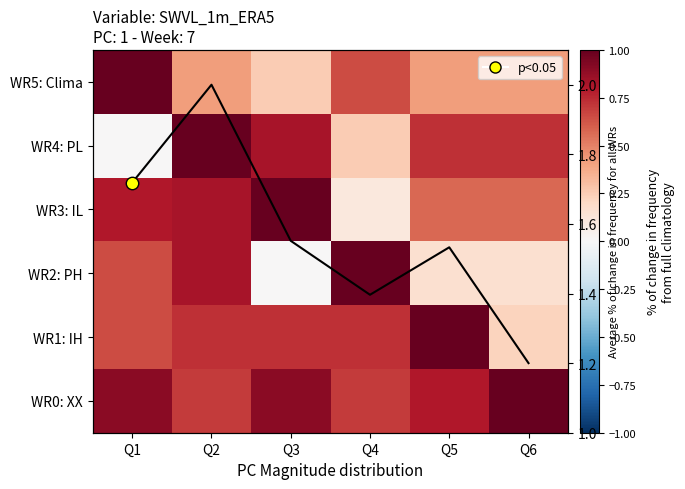

True or false: avg line has a value of 2.8 at Q3.

False